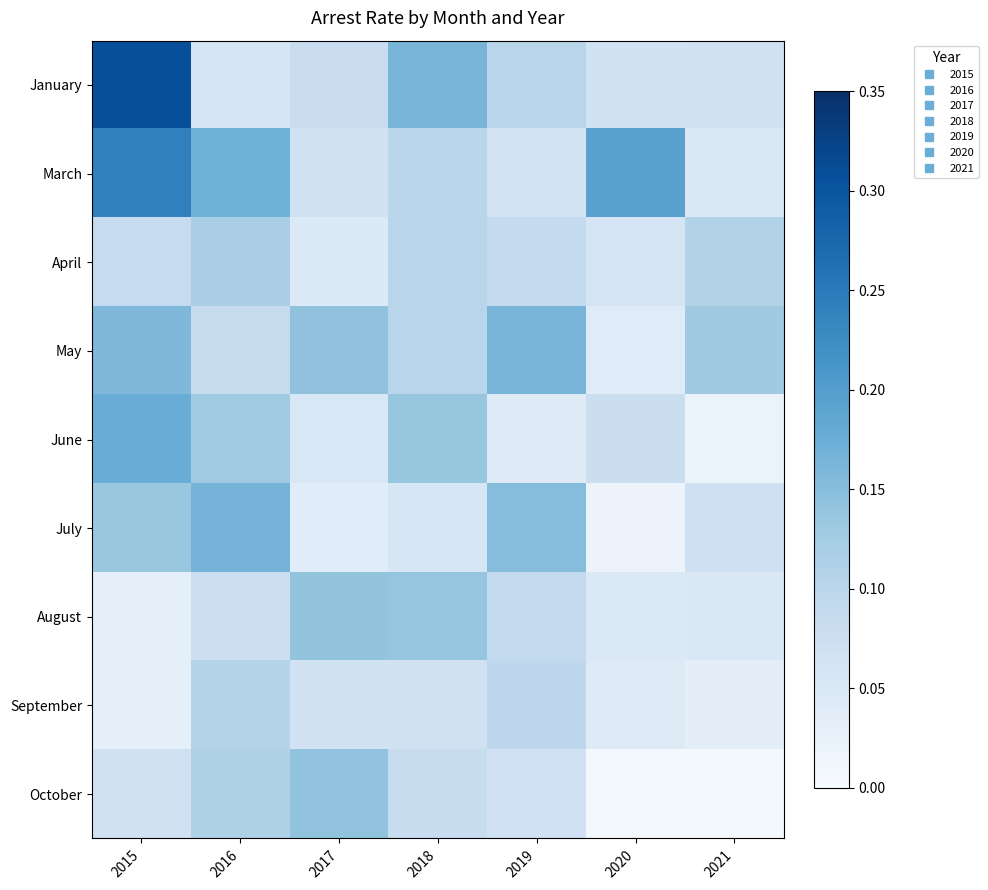

Which category has the lowest value across all series?

2021